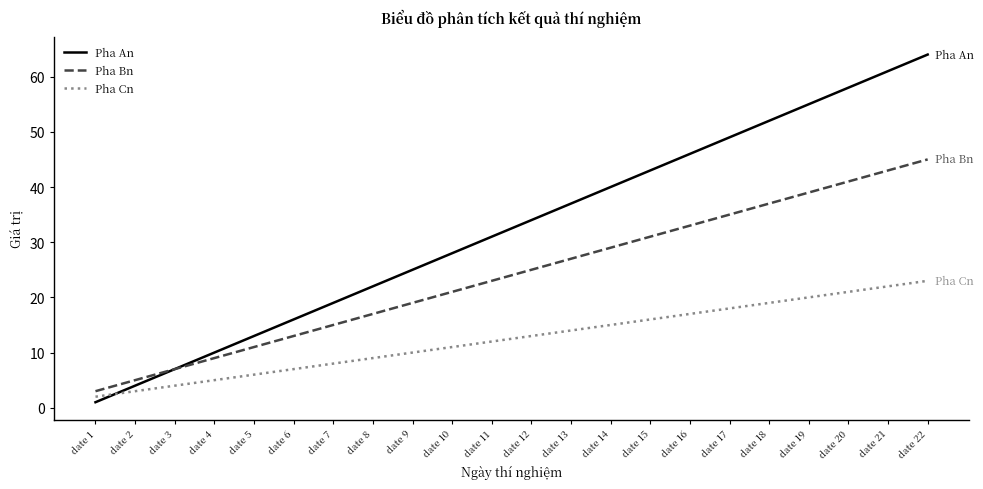

Reading left to right, transcribe all the data shown in this chart.

Pha An: 1	4	7	10	13	16	19	22	25	28	31	34	37	40	43	46	49	52	55	58	61	64
Pha Bn: 3	5	7	9	11	13	15	17	19	21	23	25	27	29	31	33	35	37	39	41	43	45
Pha Cn: 2	3	4	5	6	7	8	9	10	11	12	13	14	15	16	17	18	19	20	21	22	23